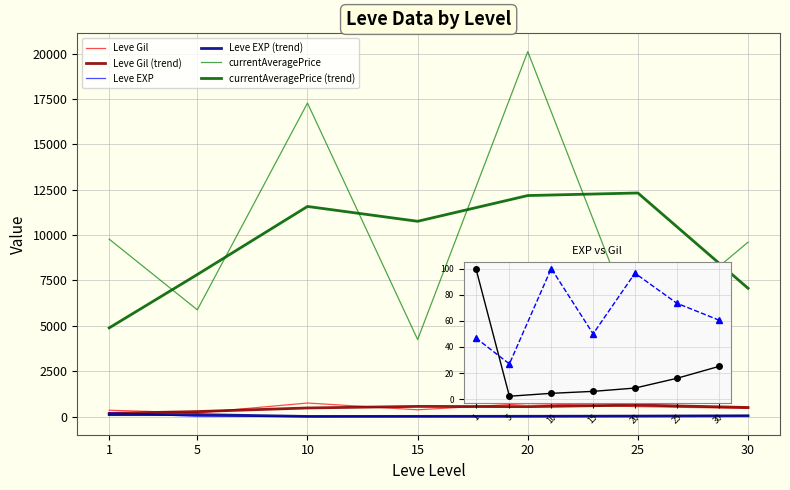

Which has a higher value, 30 or 10?

10